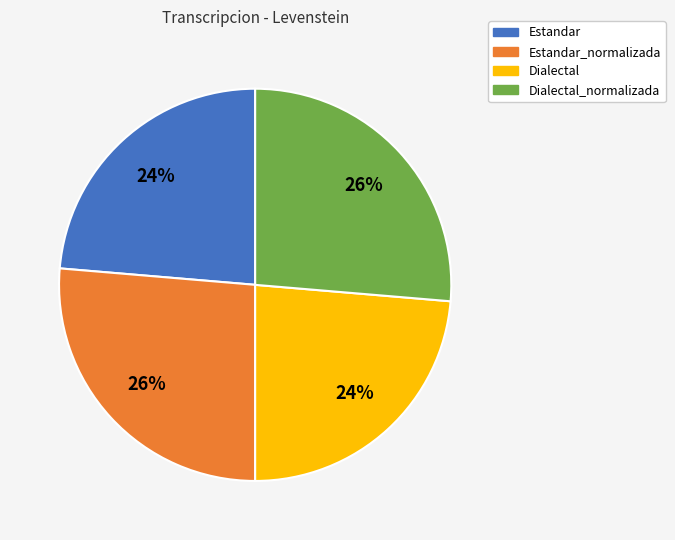

True or false: Dialectal_normalizada accounts for 39% of the total.

False